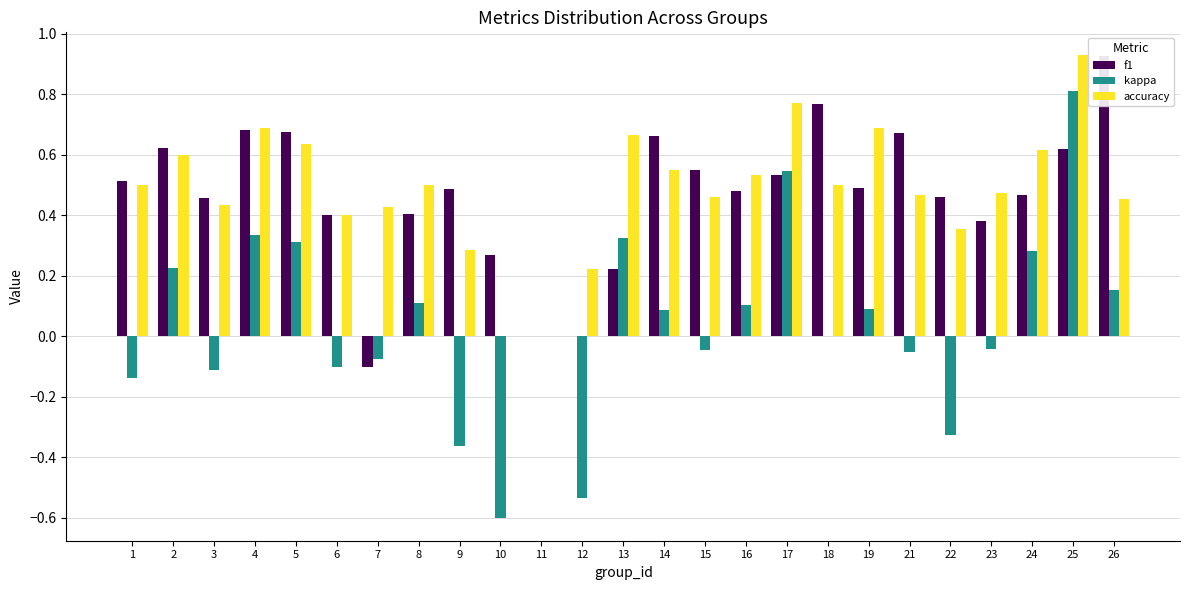

How many groups of bars are there?

25